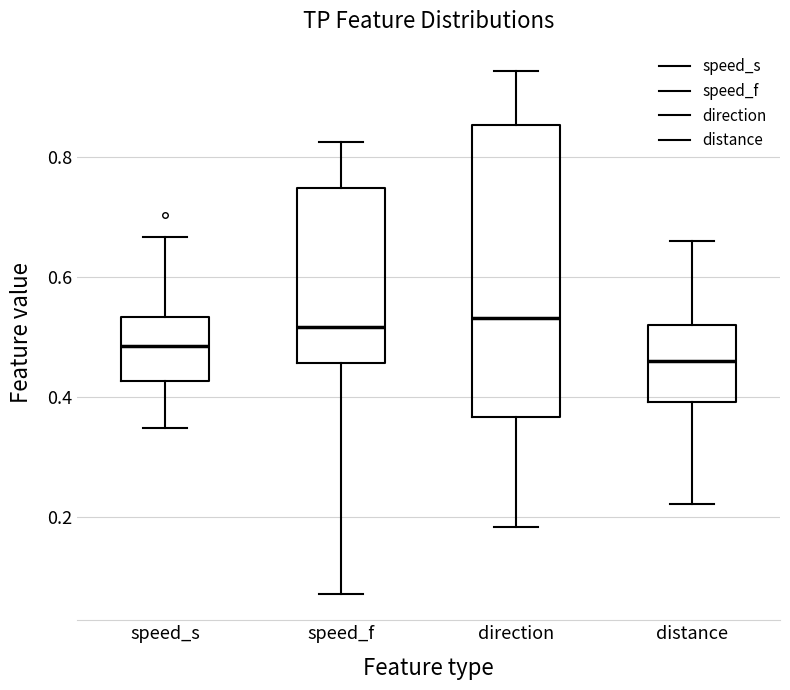

Reading left to right, read every box against the y-axis: the position of its median line, the range the box covers, and the ends of its whiskers. The values are not printed on the chart, so give them approximately, as read against the axis.

speed_s: median 0.48, box 0.42 to 0.54, whiskers 0.34 to 0.66
speed_f: median 0.52, box 0.46 to 0.74, whiskers 0.08 to 0.82
direction: median 0.54, box 0.36 to 0.86, whiskers 0.18 to 0.94
distance: median 0.46, box 0.40 to 0.52, whiskers 0.22 to 0.66